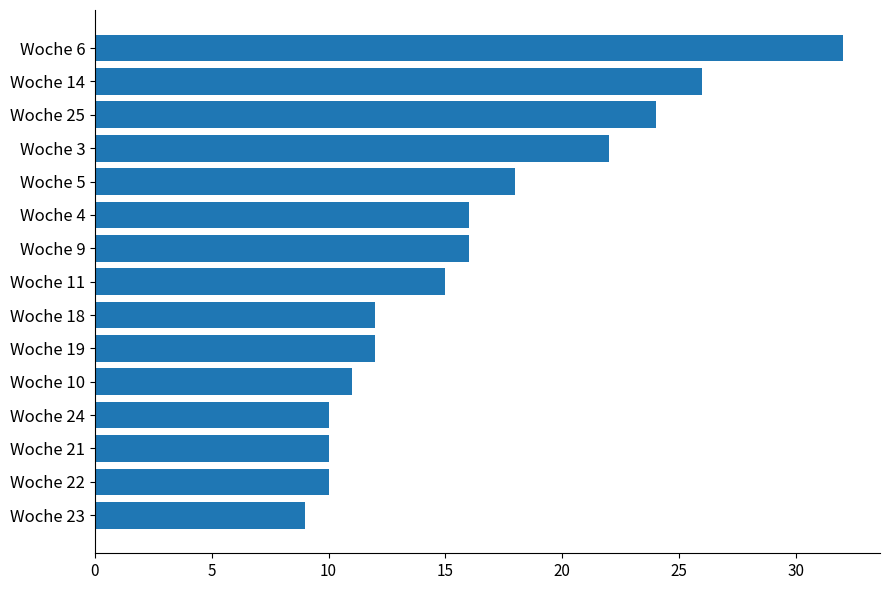

The chart shows a value of 15 at Woche 23. True or false?

False